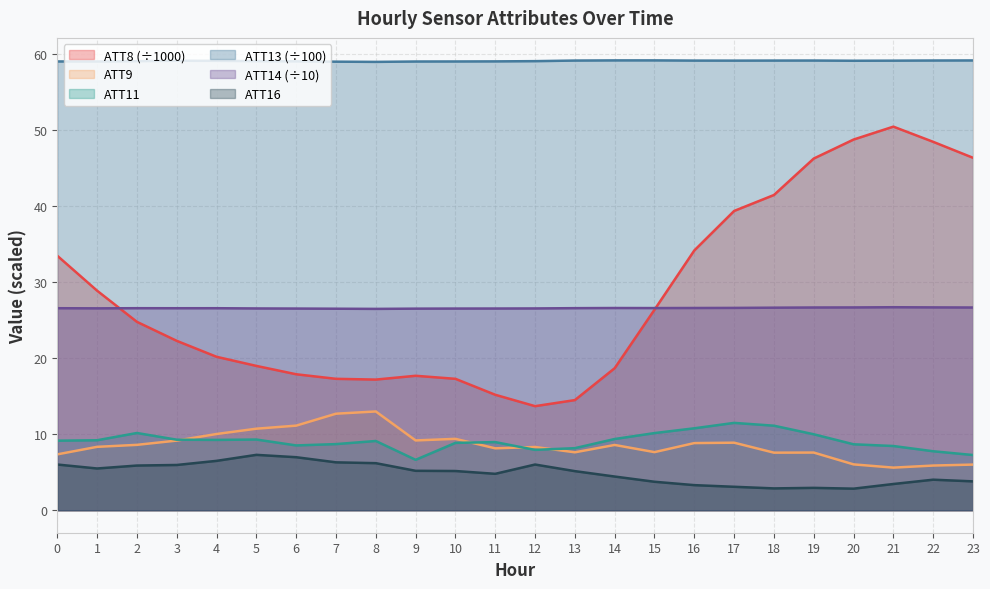

At 7, list the series in order from largest to smallest.

ATT13 (÷100), ATT14 (÷10), ATT8 (÷1000), ATT9, ATT11, ATT16